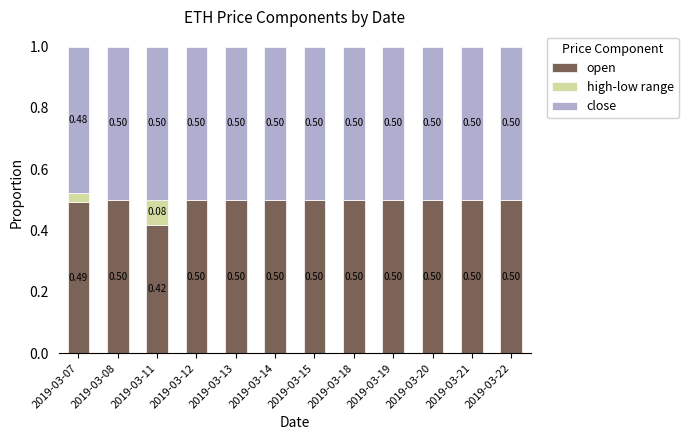

Where is open nearest to the value 0?

2019-03-11